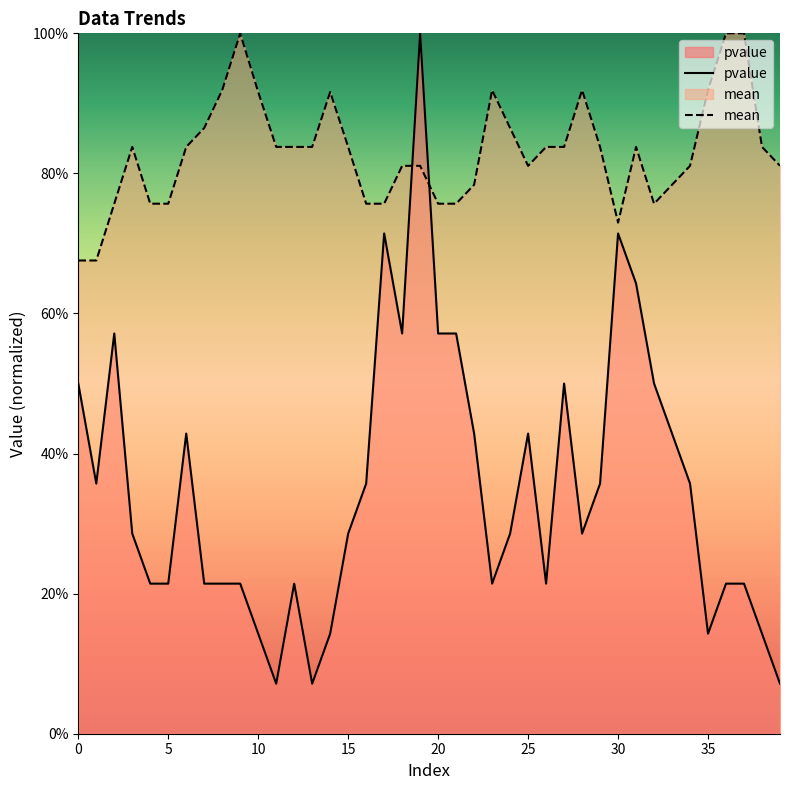

Reading left to right, what are all the values shown in this chart?

pvalue: 0.5	0.4	0.6	0.3	0.2	0.2	0.4	0.2	0.2	0.2	0.1	0.1	0.2	0.1	0.1	0.3	0.4	0.7	0.6	1.0	0.6	0.6	0.4	0.2	0.3	0.4	0.2	0.5	0.3	0.4	0.7	0.6	0.5	0.4	0.4	0.1	0.2	0.2	0.1	0.1
mean: 0.7	0.7	0.8	0.8	0.8	0.8	0.8	0.9	0.9	1.0	0.9	0.8	0.8	0.8	0.9	0.8	0.8	0.8	0.8	0.8	0.8	0.8	0.8	0.9	0.9	0.8	0.8	0.8	0.9	0.8	0.7	0.8	0.8	0.8	0.8	0.9	1.0	1.0	0.8	0.8